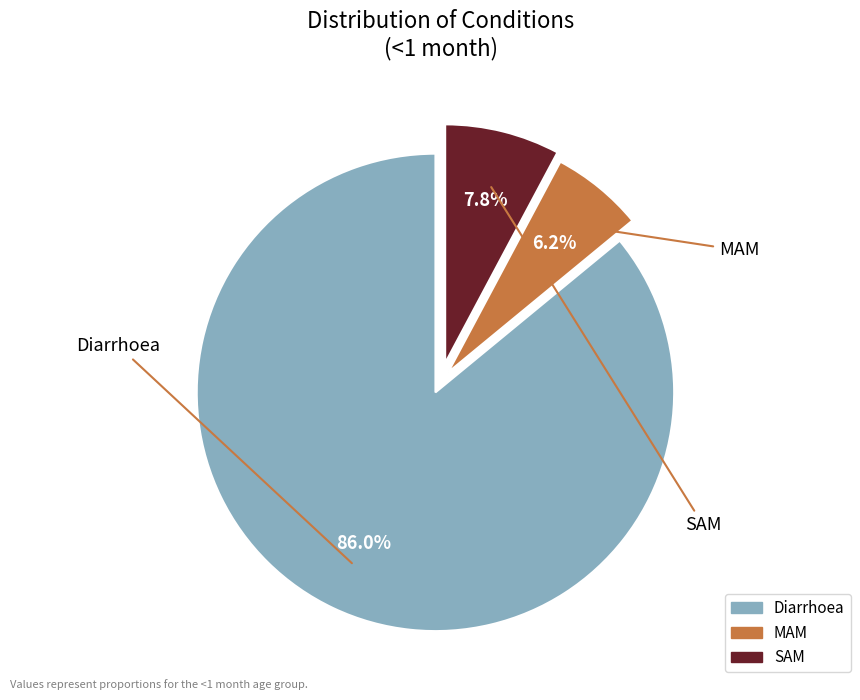

Does Diarrhoea account for over 50% of the chart?

Yes